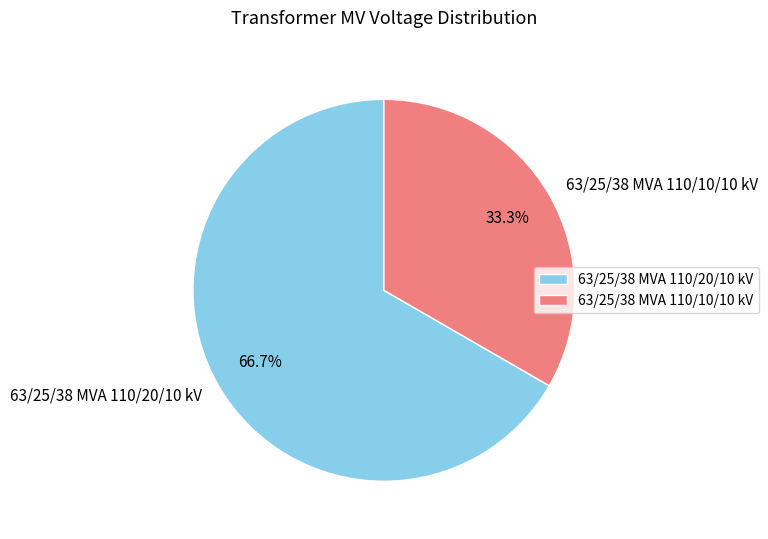

How many slices are in this pie chart?

2